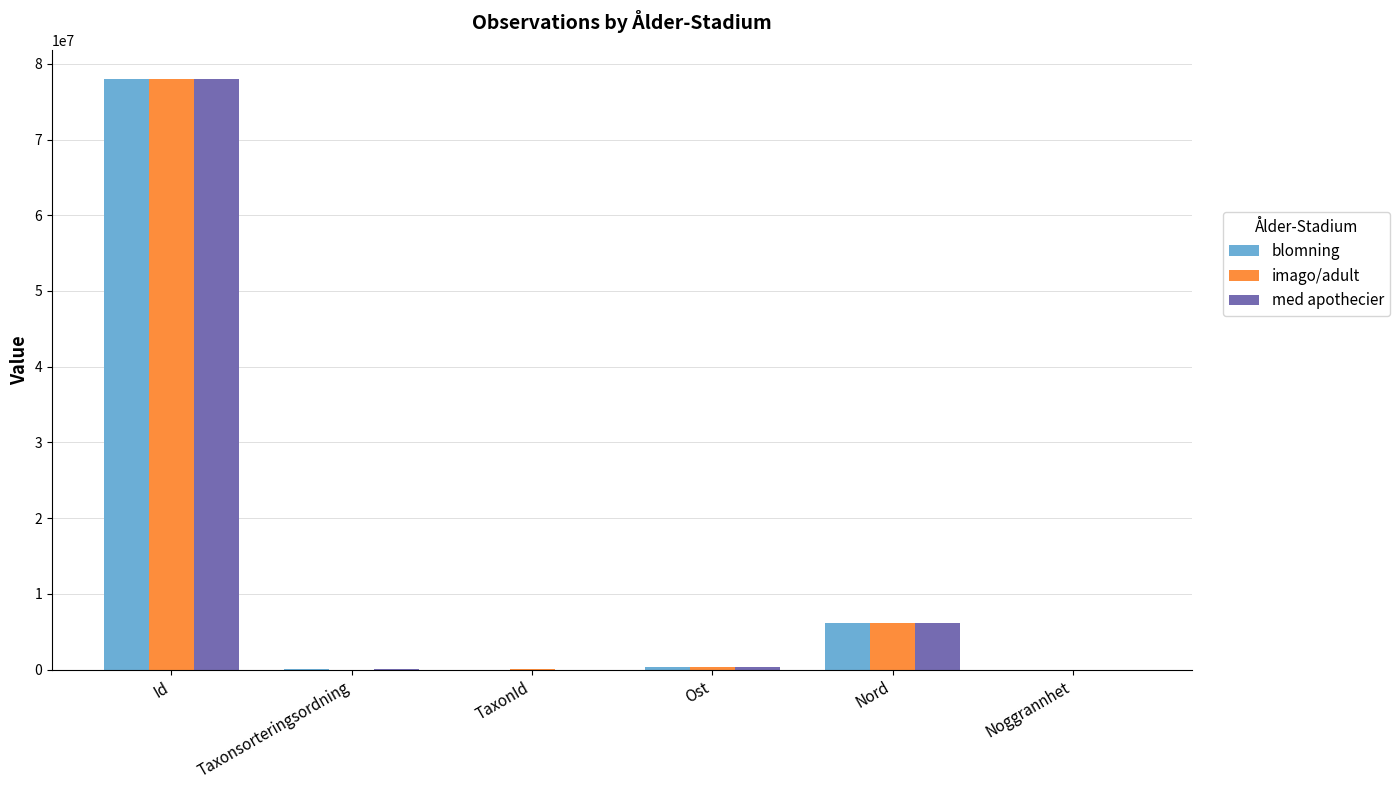

What is the difference between the med apothecier values at Taxonsorteringsordning and Id?

77867761.0